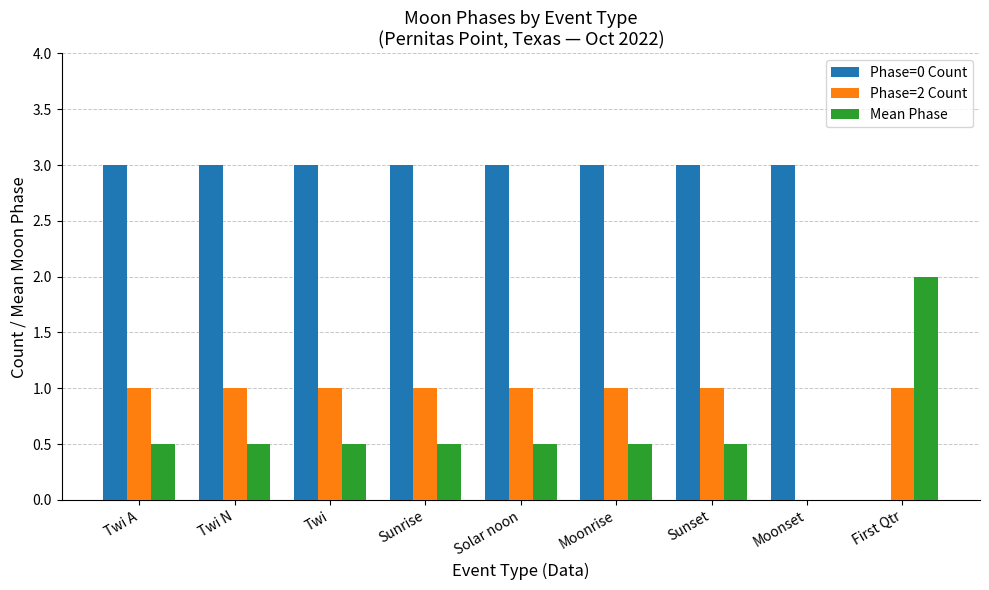

At which label is Phase=2 Count closest to 0?

Moonset